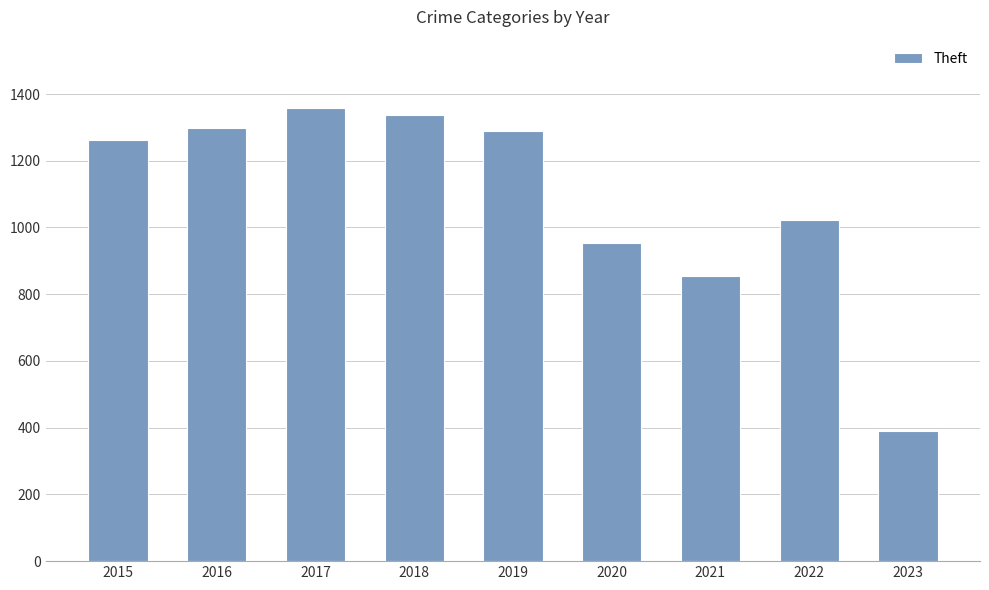

What is the maximum value shown in the chart?

1359